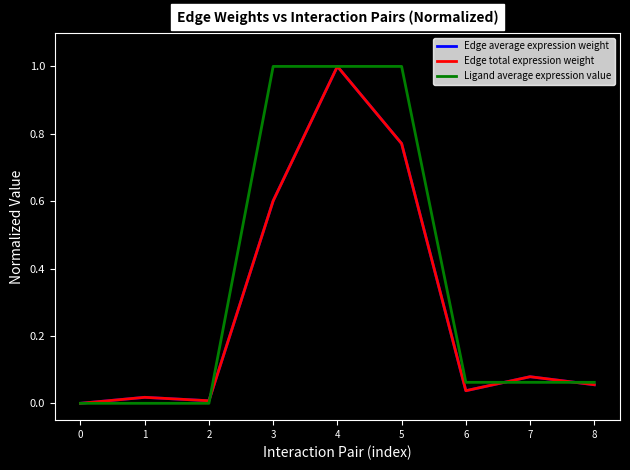

List the labels in order of Edge average expression weight value, largest first.

4, 5, 3, 7, 8, 6, 1, 2, 0